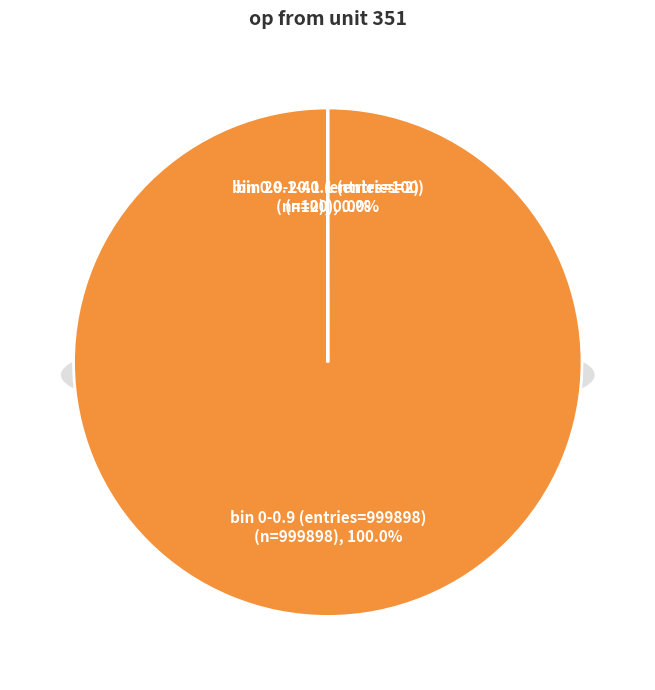

What is the change in value from bin 0.9-20.1 (entries=100) to bin 20.1-40.1 (entries=2)?

-98